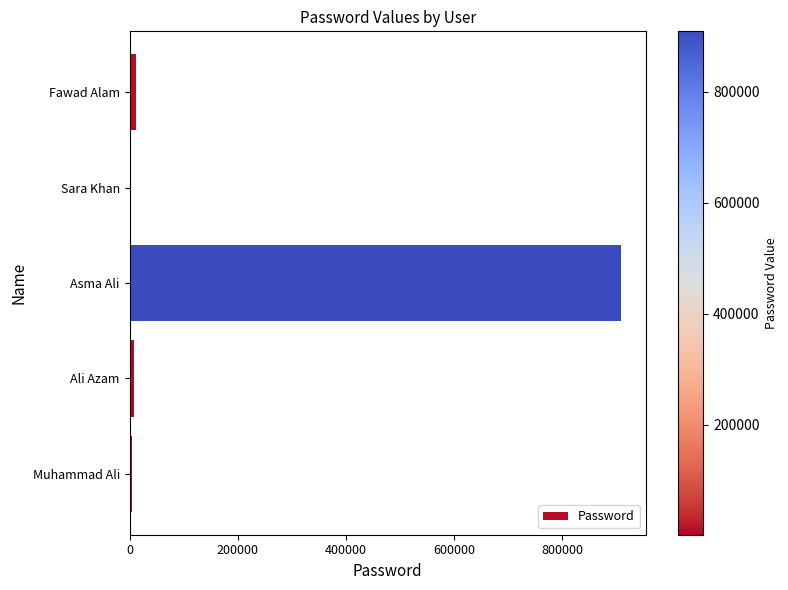

Between Asma Ali and Muhammad Ali, which is larger?

Asma Ali